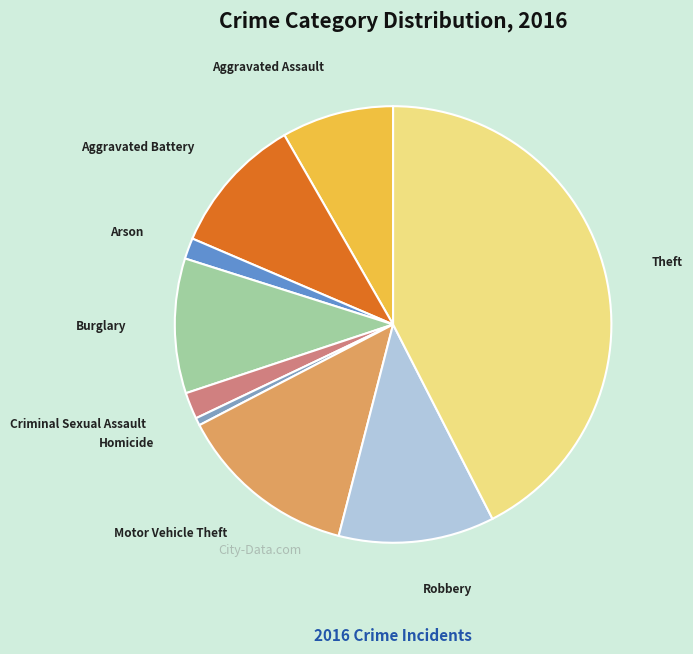

Do Criminal Sexual Assault and Aggravated Assault together represent more than half of the pie?

No